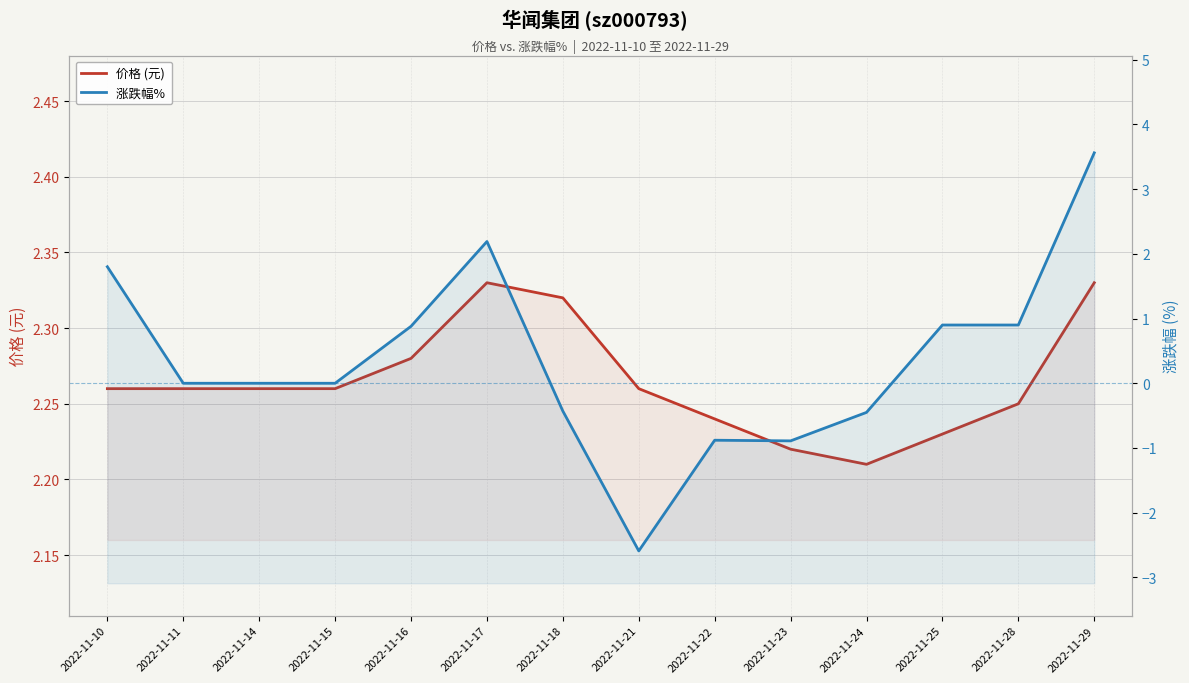

What is the total value across all series at 2022-11-17?

4.5